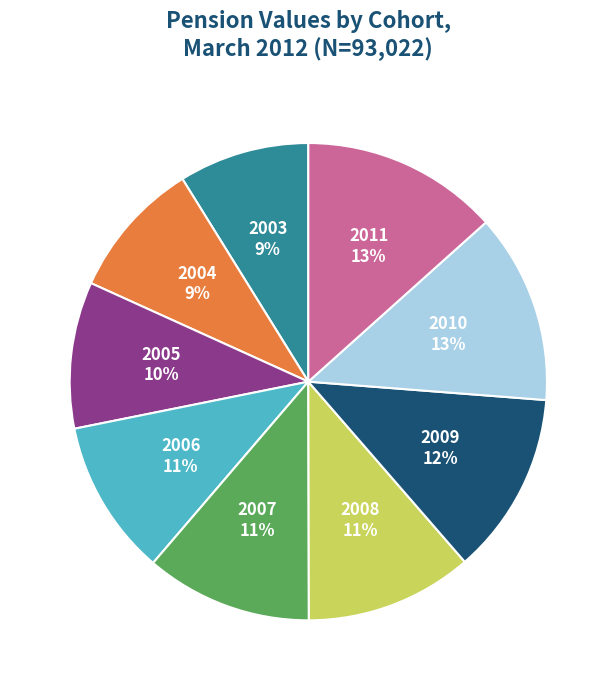

To the nearest percent, what is the average slice percentage?

11%